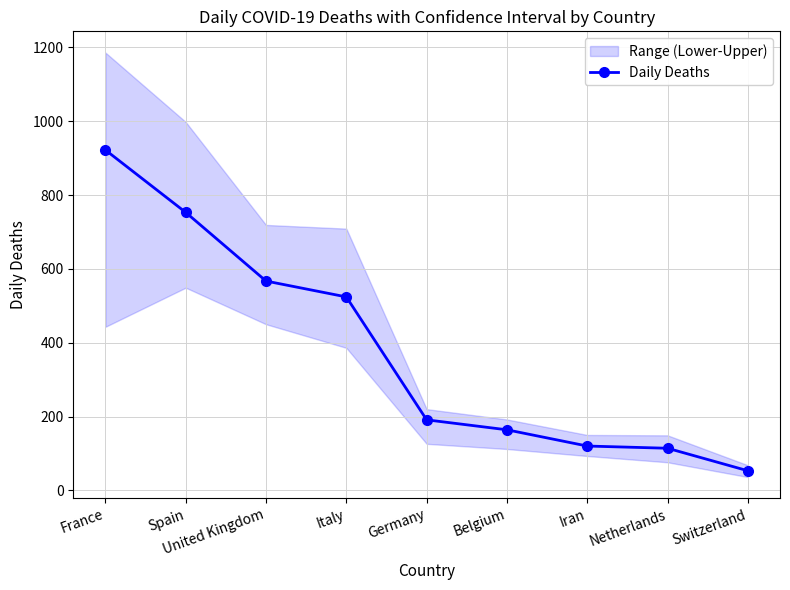

What is the minimum value shown in the chart?

53